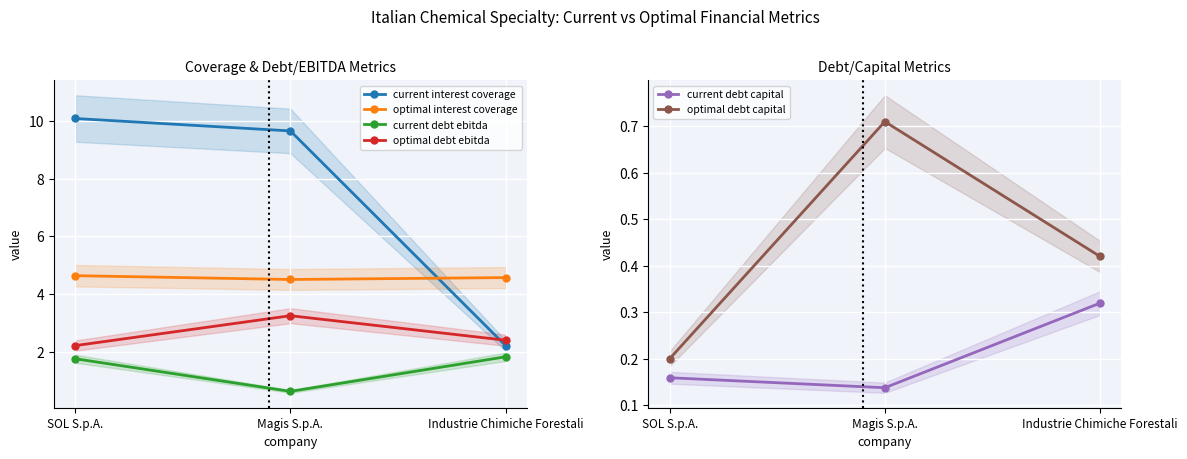

What is the difference between the maximum and minimum values in the optimal debt capital series?

0.5